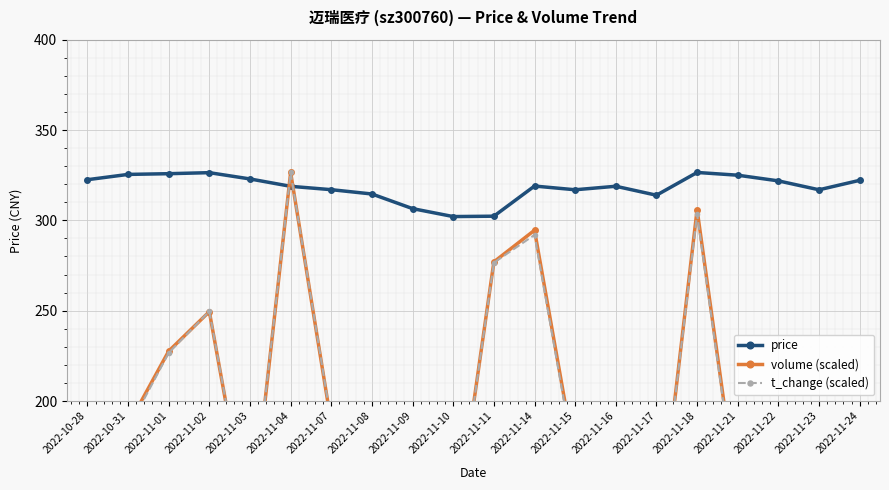

True or false: t_change (scaled) has a value of 119.1 at 2022-10-28.

True